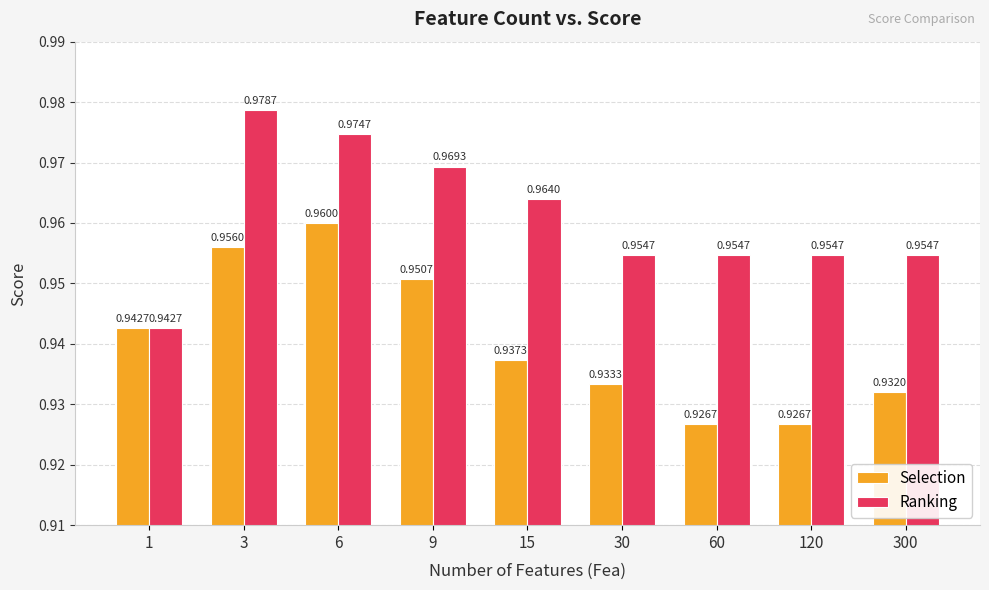

Rank the series at 30 from highest to lowest value.

Ranking, Selection